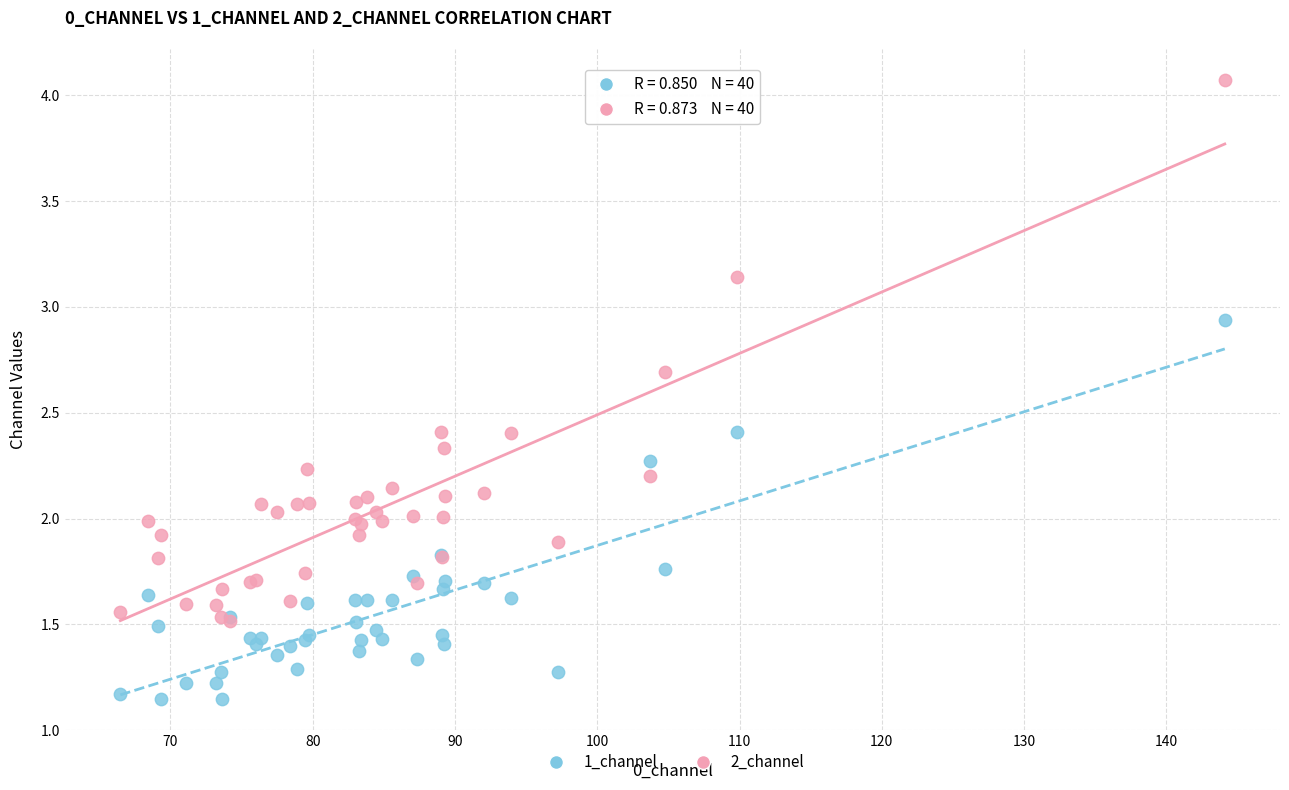

What are all the series names shown in the legend?

1_channel, 2_channel